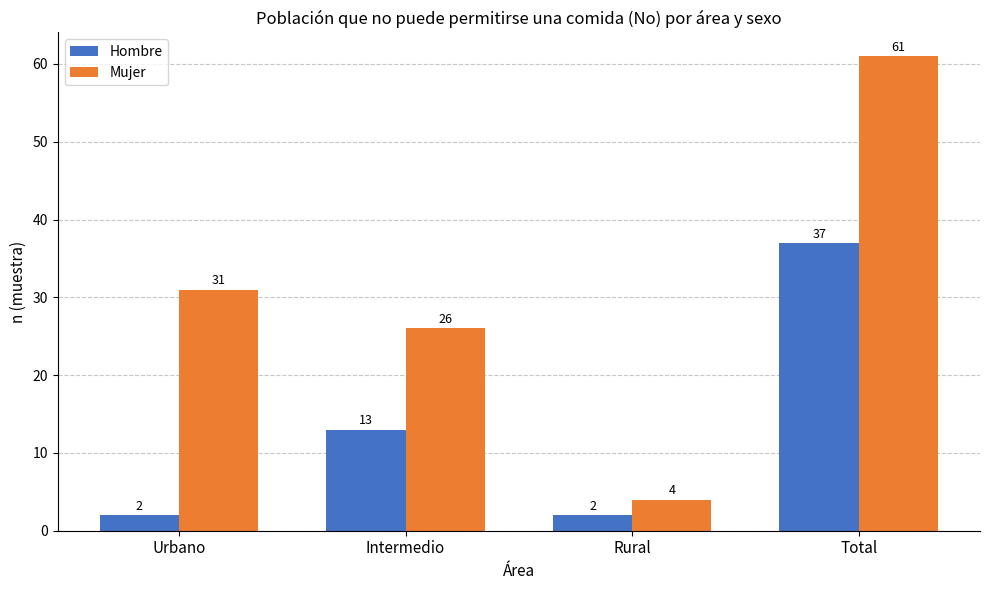

What is the label of the 4th bar from the right?

Urbano